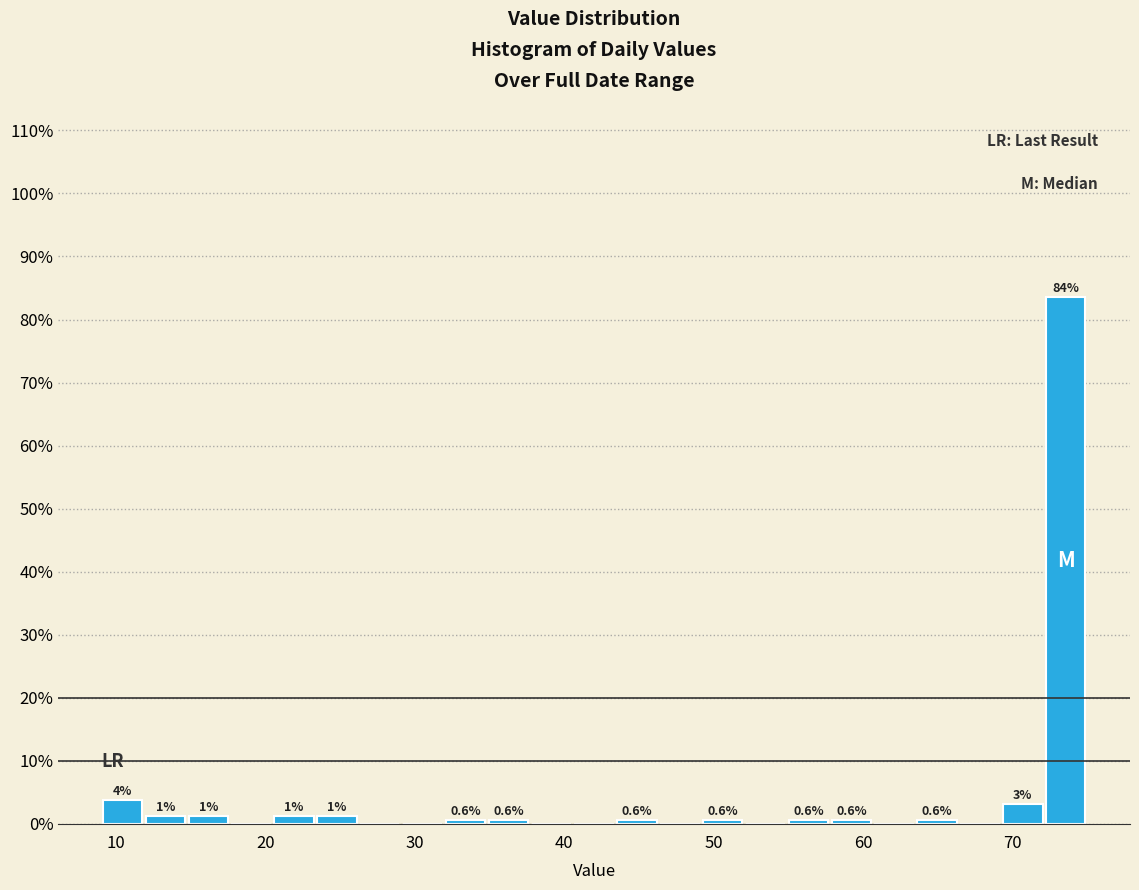

Read against the x-axis, roughly where is the centre of the tallest bar?

74